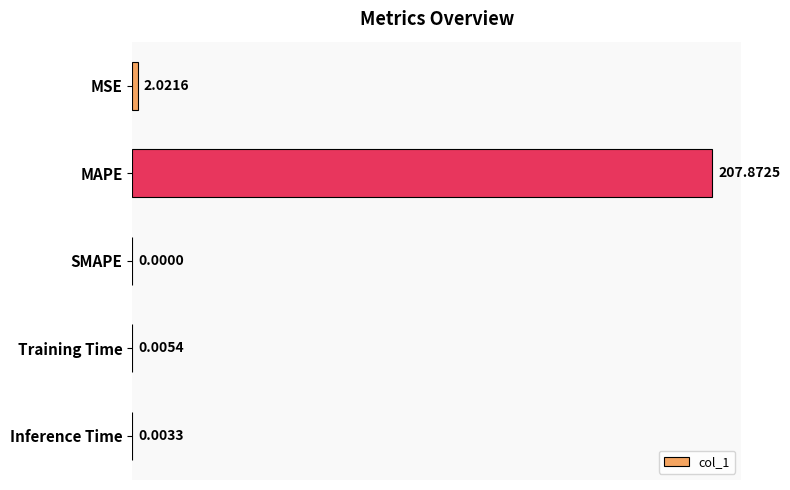

Which has a higher value, Training Time or MSE?

MSE